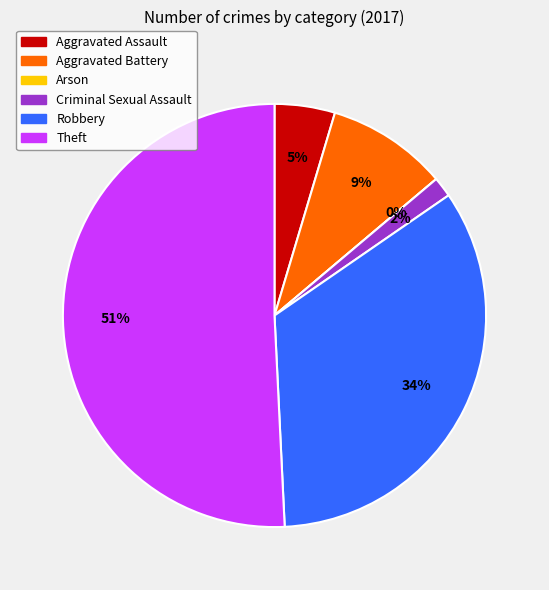

To the nearest percent, what percentage of the pie is Criminal Sexual Assault?

2%